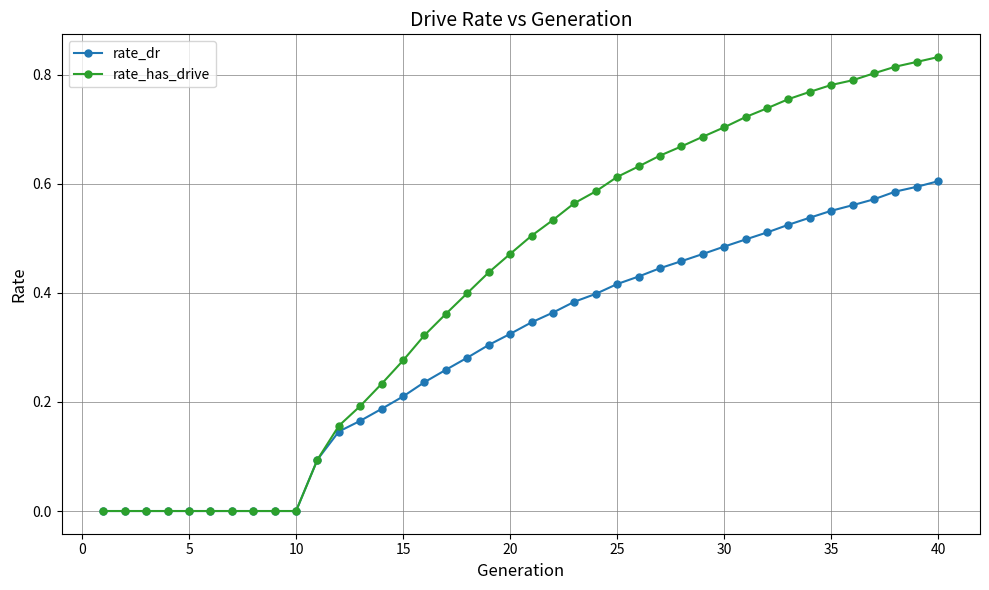

Rank the series by their average value, from lowest to highest.

rate_dr, rate_has_drive